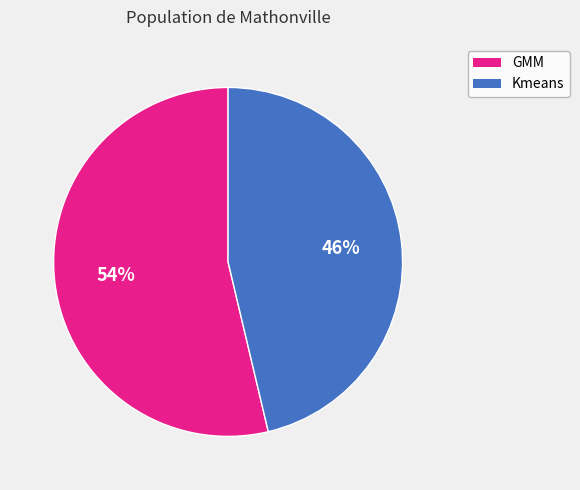

To the nearest percent, what is the combined percentage of Kmeans and GMM?

100%